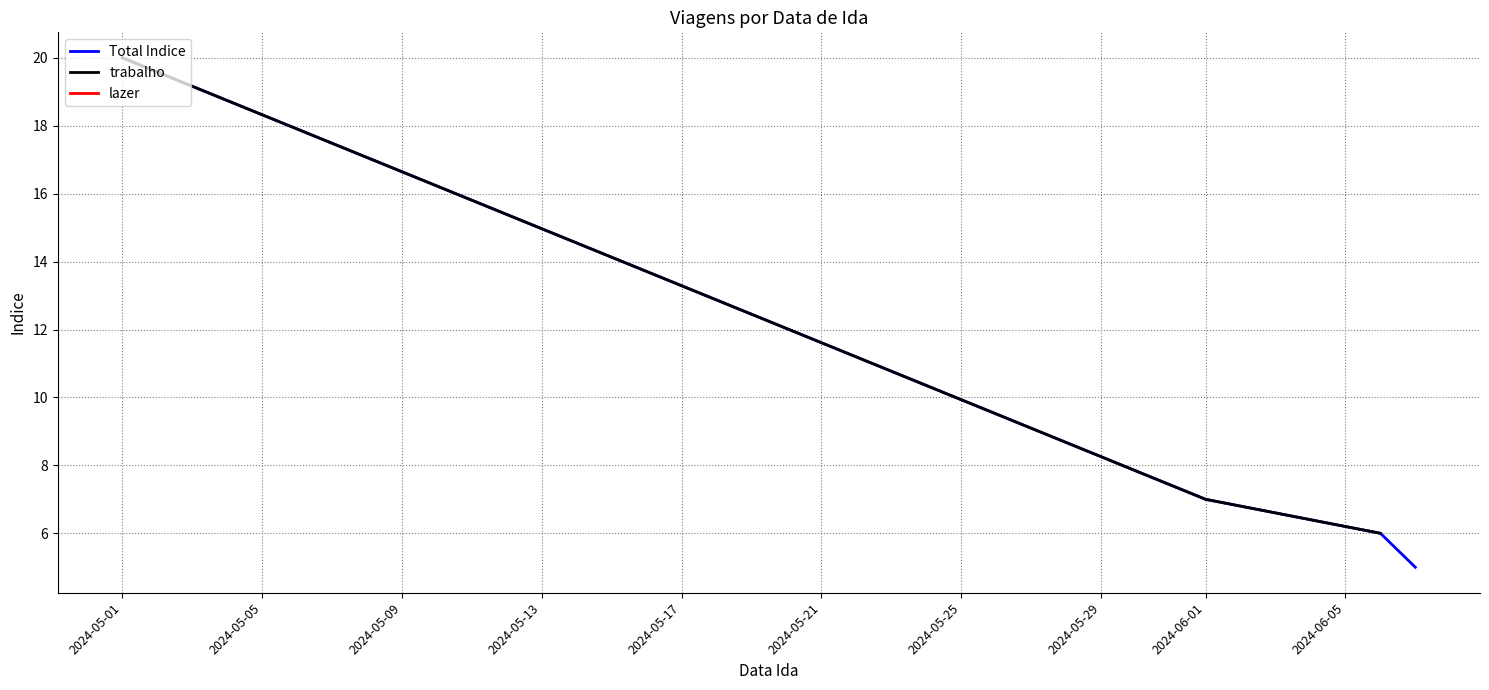

How many values in the trabalho series are below 7?

1